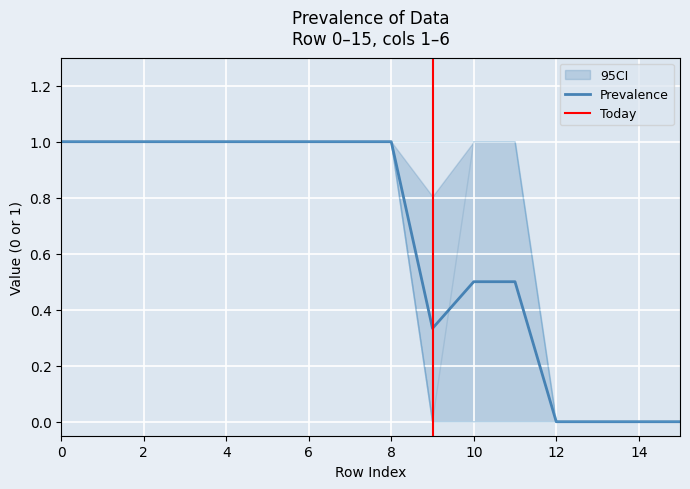

What is the highest value of the Prevalence series?

1.0